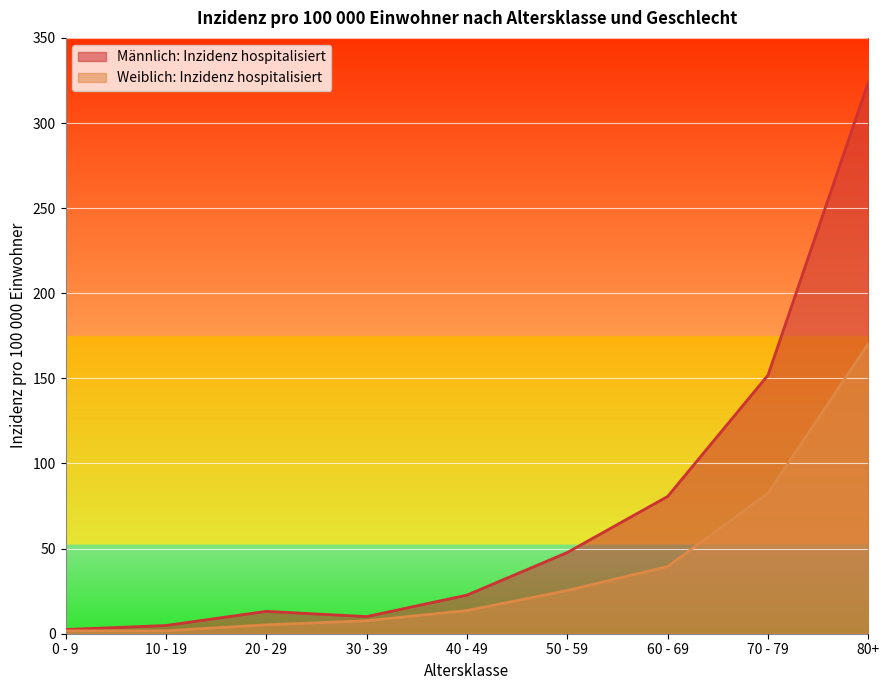

What is the label of the 3rd point from the right?

60 - 69